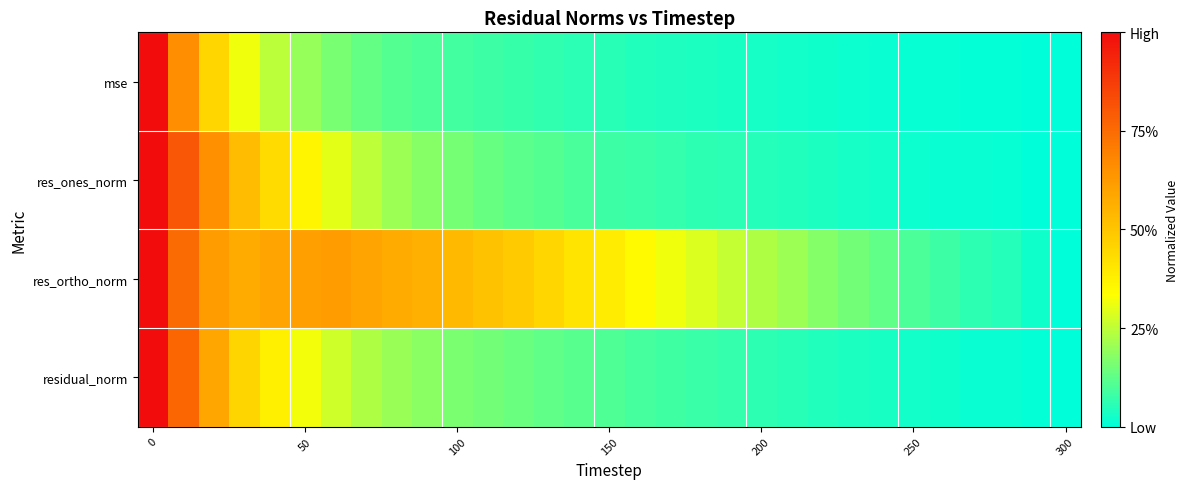

How many series are shown in this chart?

4